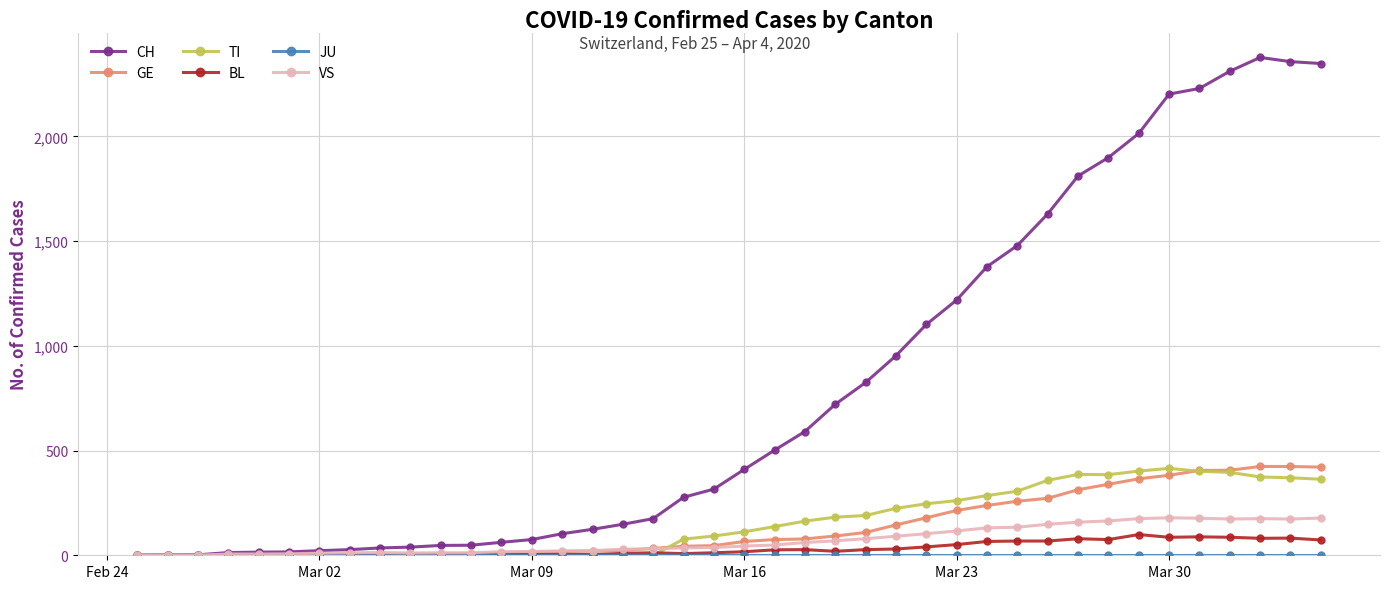

Which series has the largest total across all categories?

CH